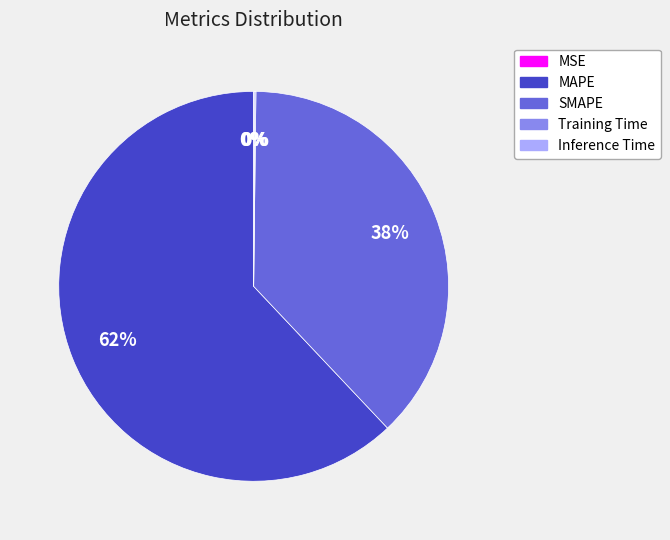

Do SMAPE and MAPE together represent more than half of the pie?

Yes